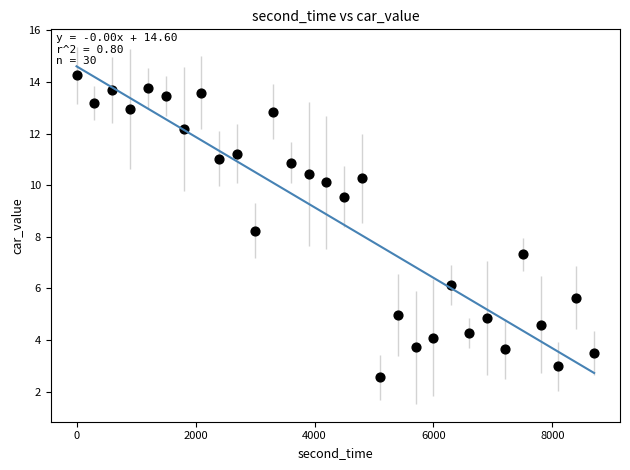

What is the range of X values (max minus min)?

8700.0